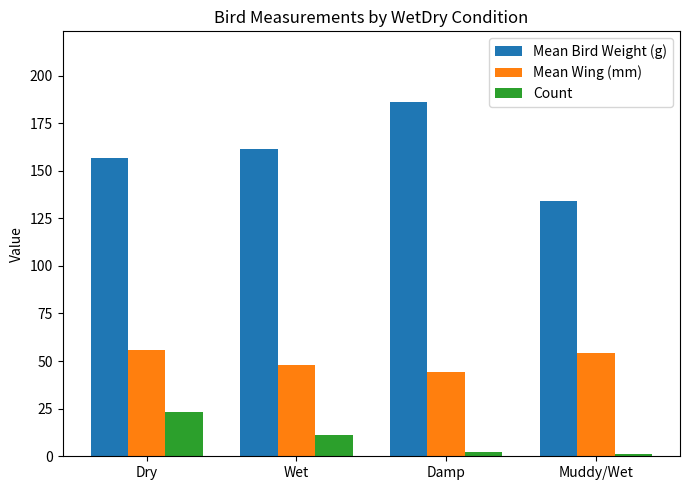

At Muddy/Wet, list the series in order from largest to smallest.

Mean Bird Weight (g), Mean Wing (mm), Count